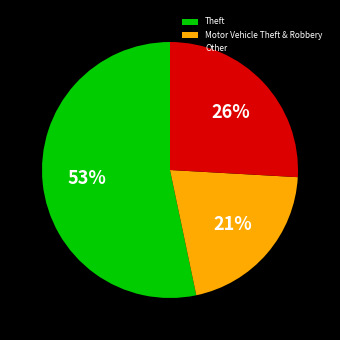

What is the ratio of the value at Other to the value at Theft?

0.5